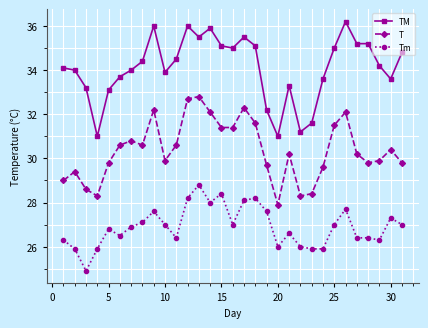

How many series are shown in this chart?

3